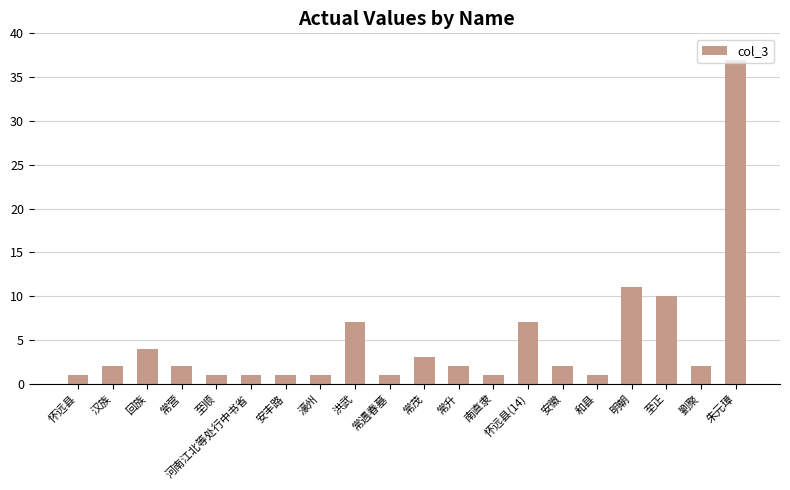

Reading left to right, extract all data points from this chart.

1	2	4	2	1	1	1	1	7	1	3	2	1	7	2	1	11	10	2	37